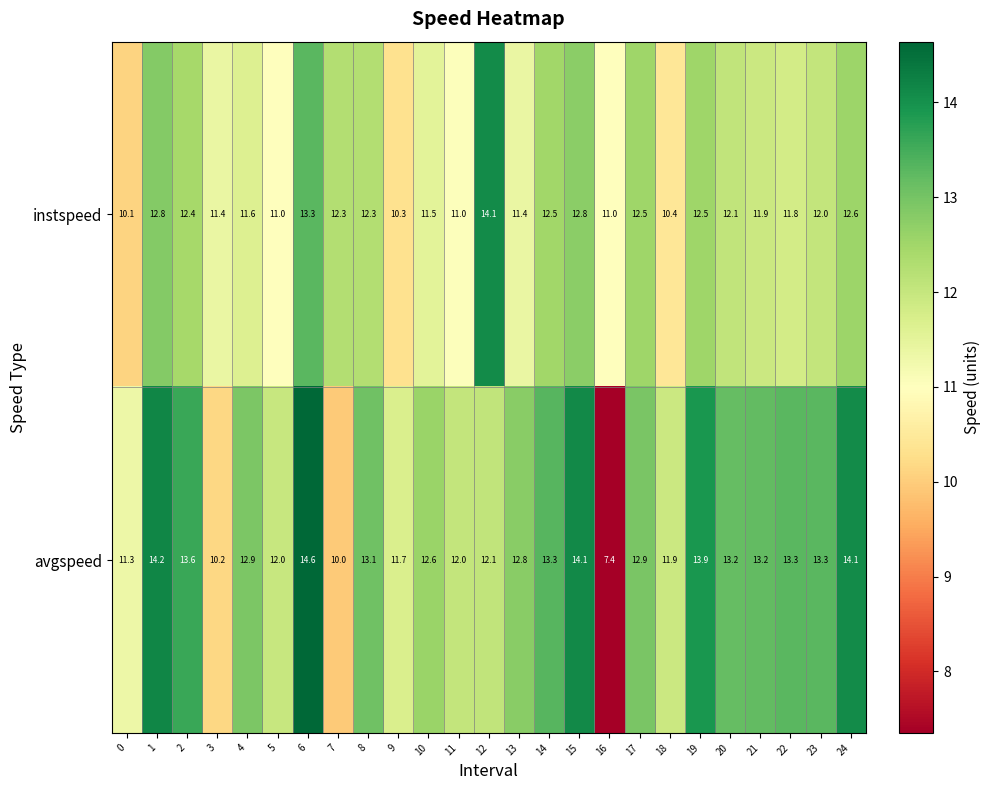

Which label corresponds to the largest value in the chart?

6